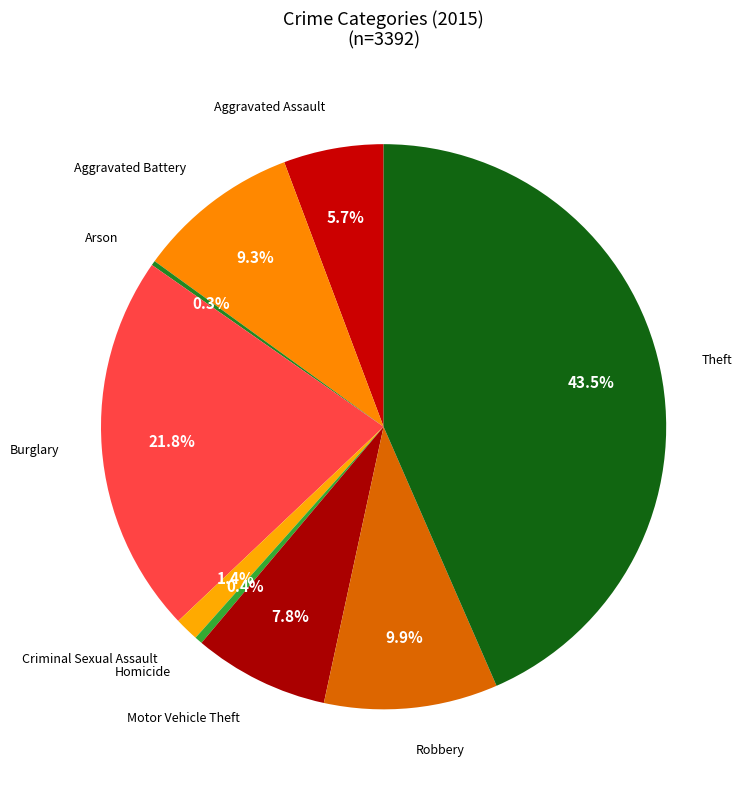

To the nearest percent, what is the average slice percentage?

11%